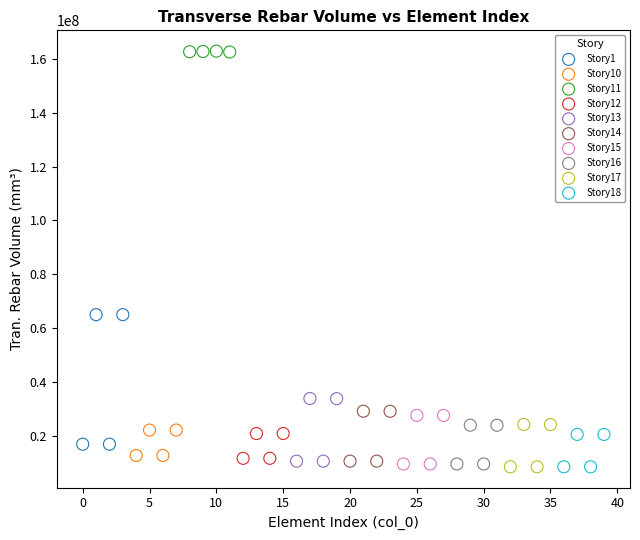

Which series contains the highest Y value?

Story11